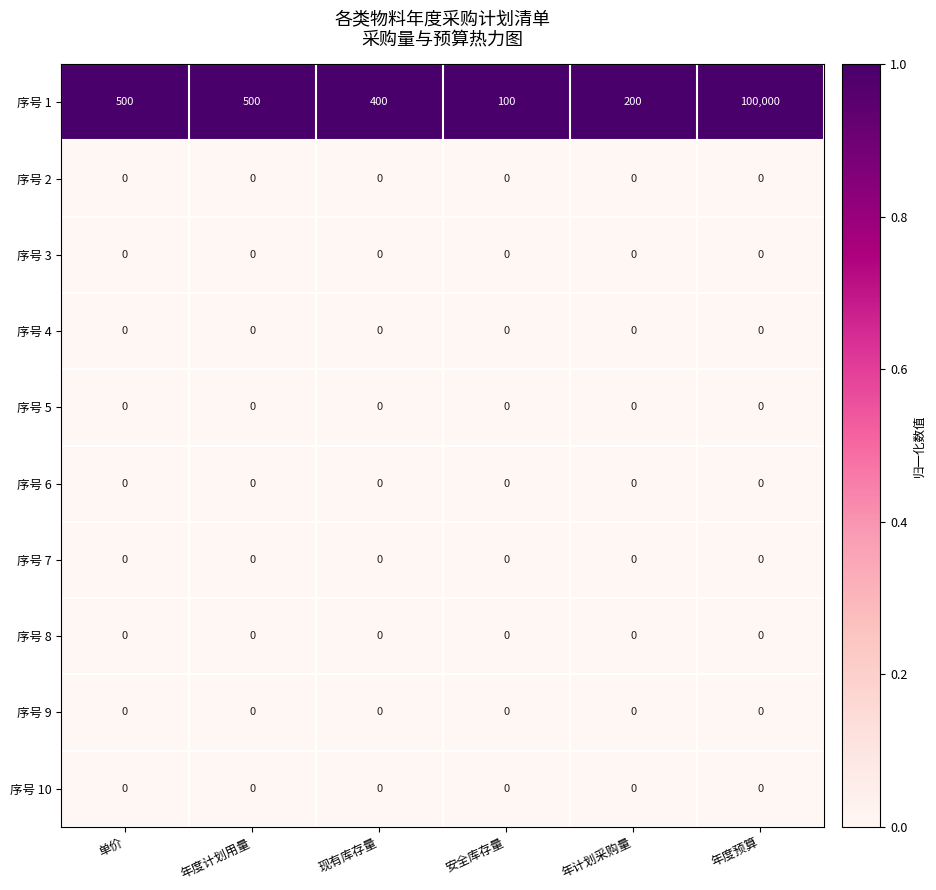

Which series has the largest total across all categories?

序号 1